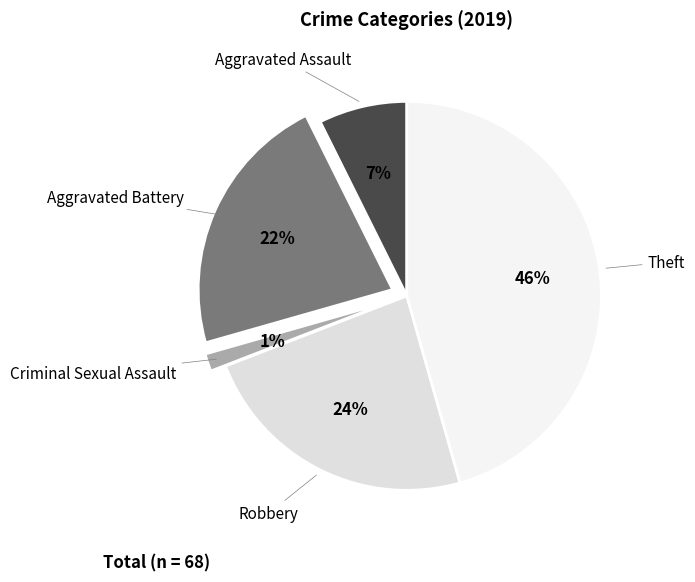

Does any single category account for the majority?

No